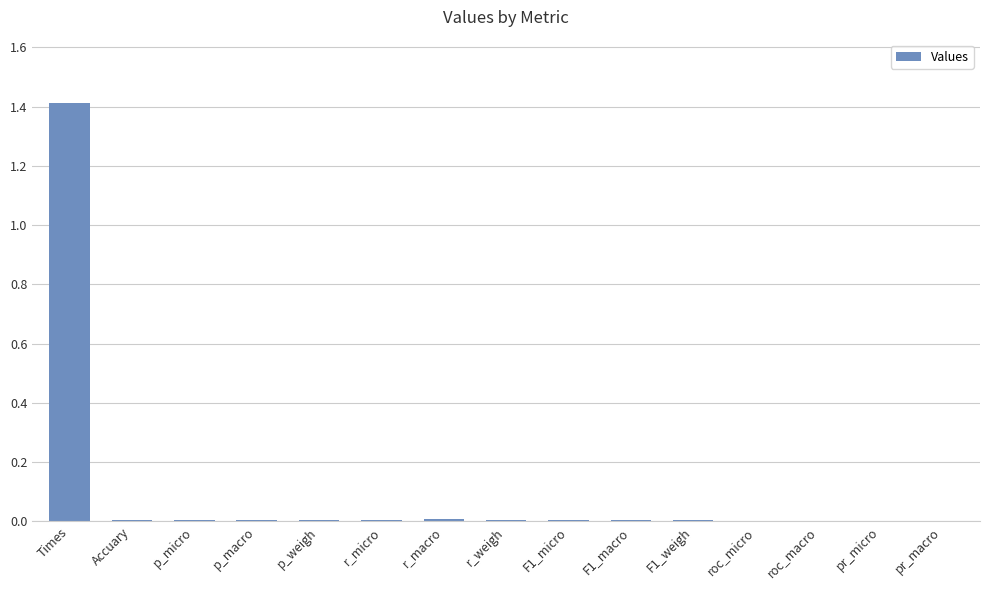

Which label corresponds to the largest value in the chart?

Times